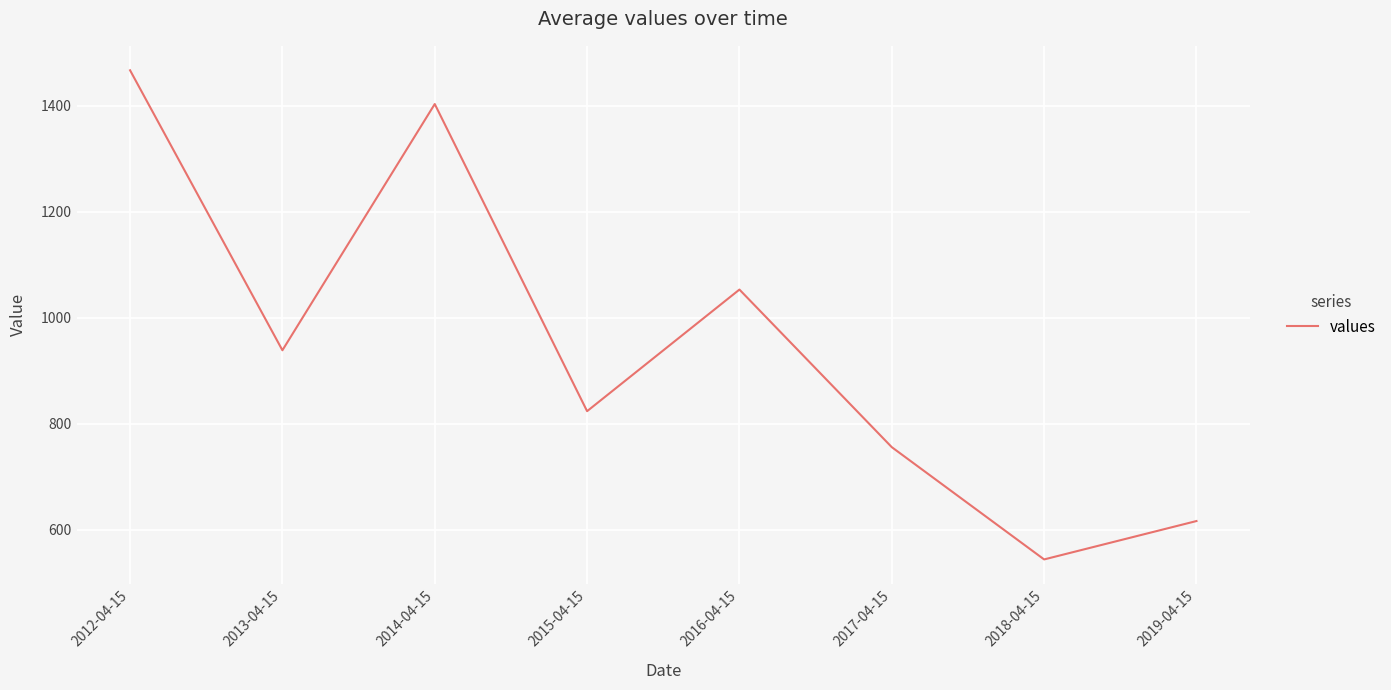

Reading right to left, extract all data points from this chart.

616.1	543.7	755.6	1053.0	823.5	1403.1	938.4	1466.8